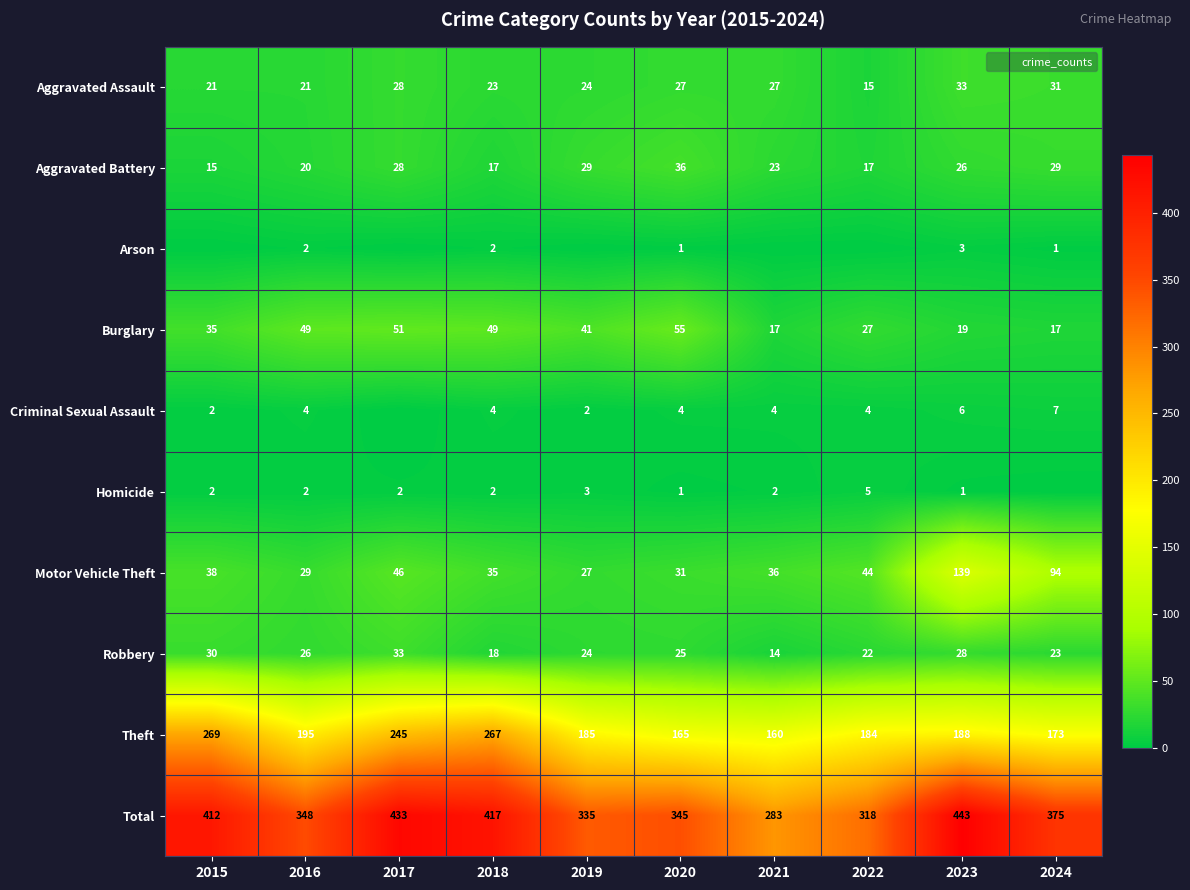

At how many categories does at least one series exceed 153?

10